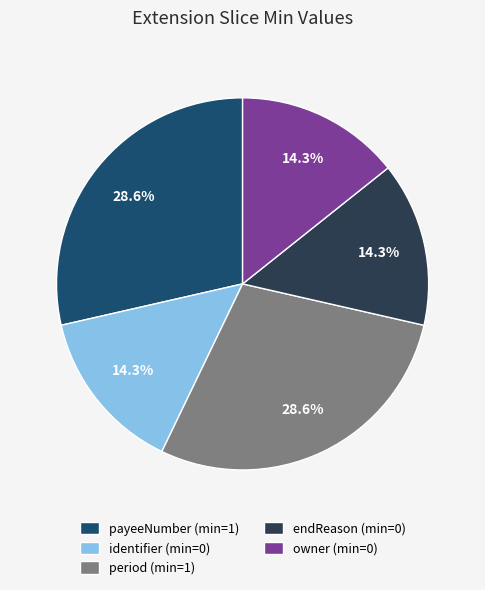

Combined, what portion of the pie is period and endReason?

42.9%